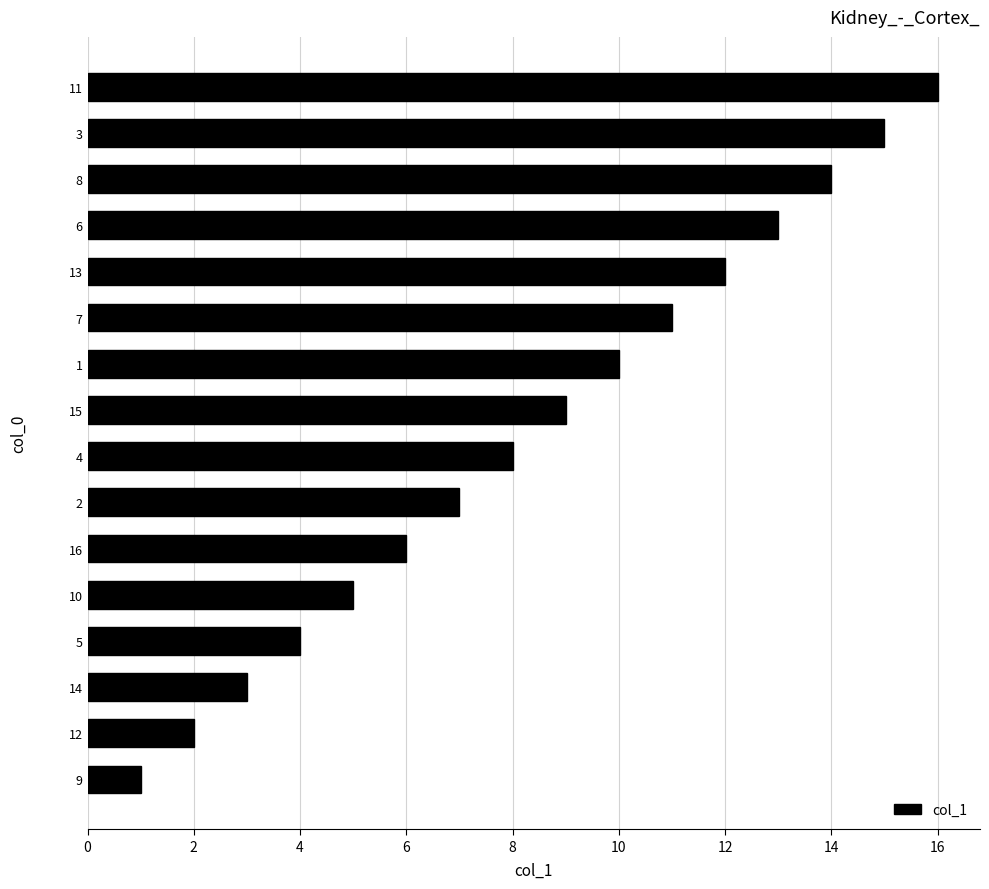

The value at 13 is 5. True or false?

False